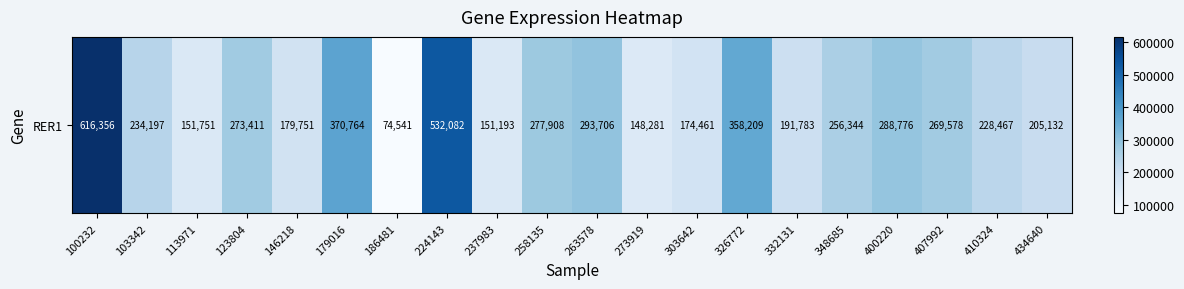

What is the ratio of the value at 263578 to the value at 224143?

0.6